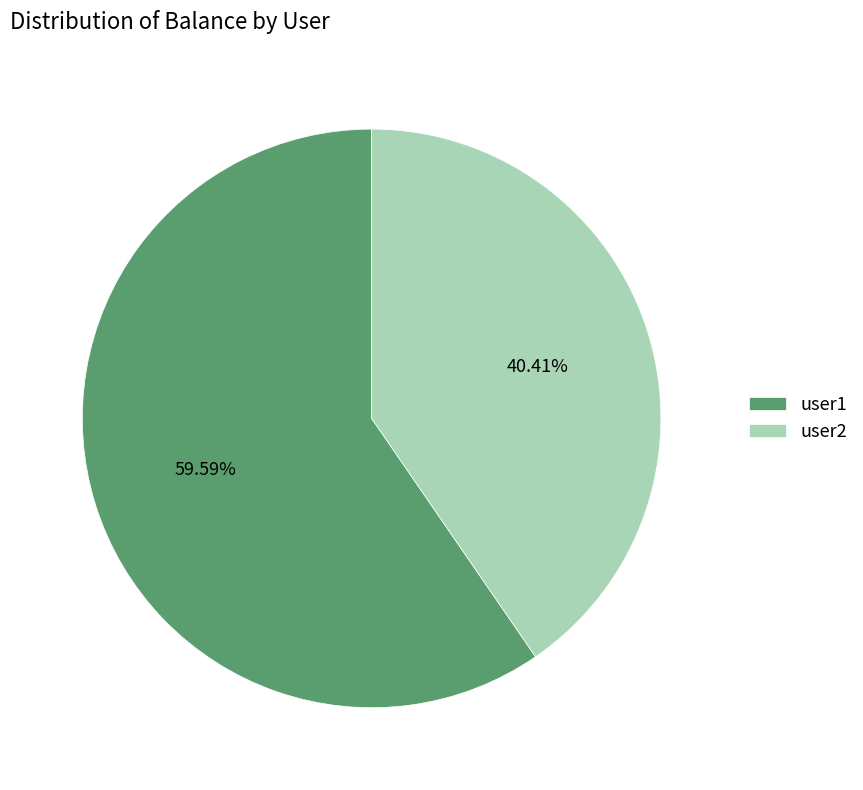

How many slices are in this pie chart?

2